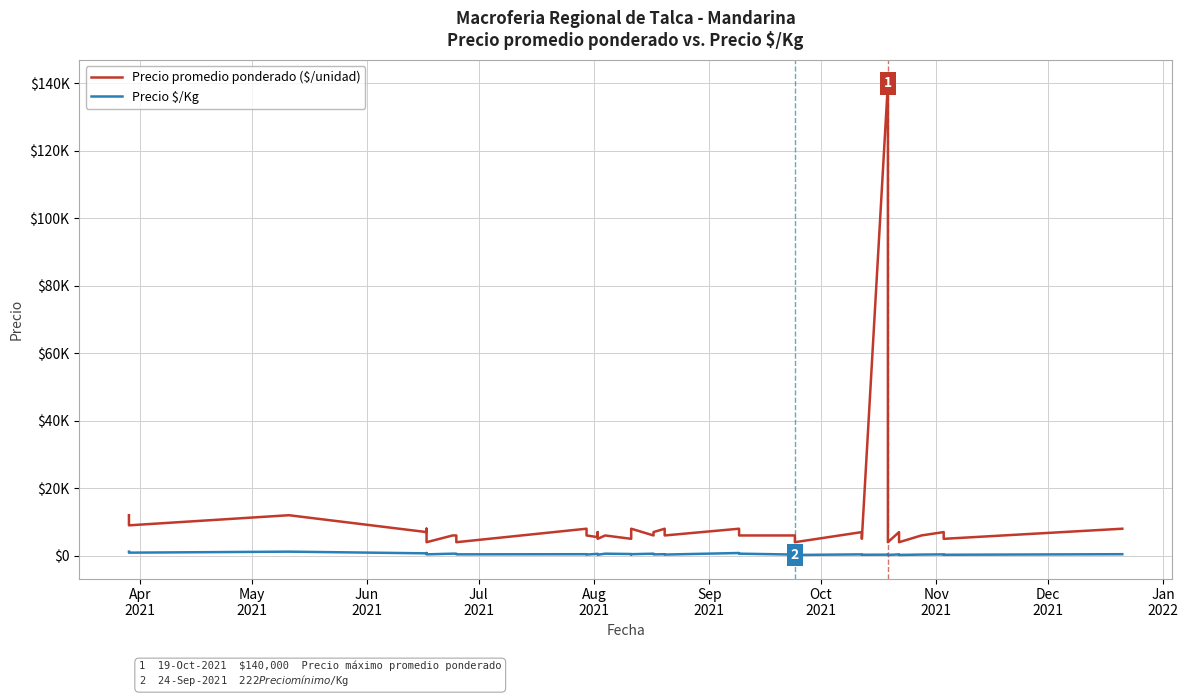

True or false: Precio $/Kg and Precio promedio ponderado ($/unidad) intersect in this chart.

False